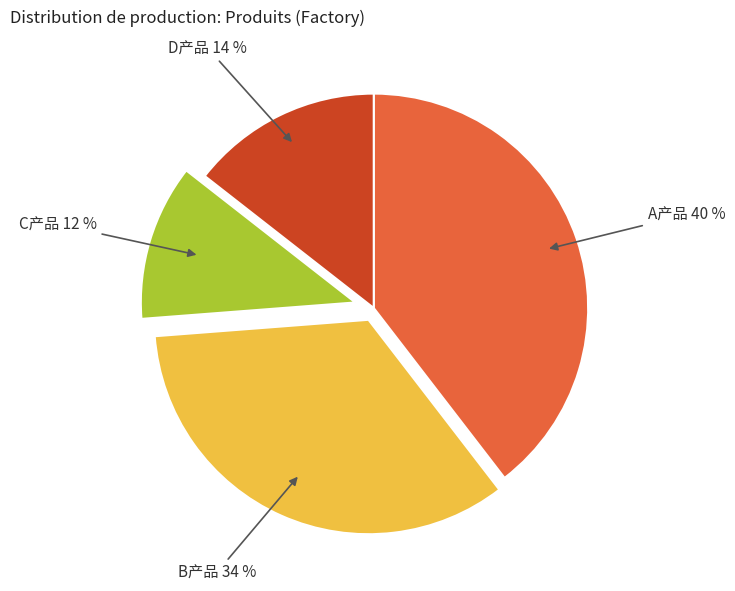

Is there any slice that represents more than half of the pie?

No